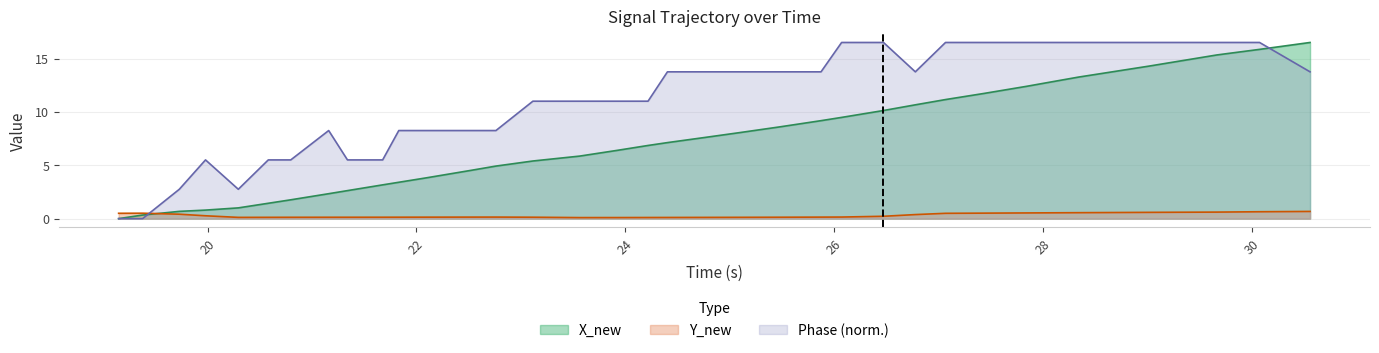

Which series has the largest total across all categories?

Phase (norm.)